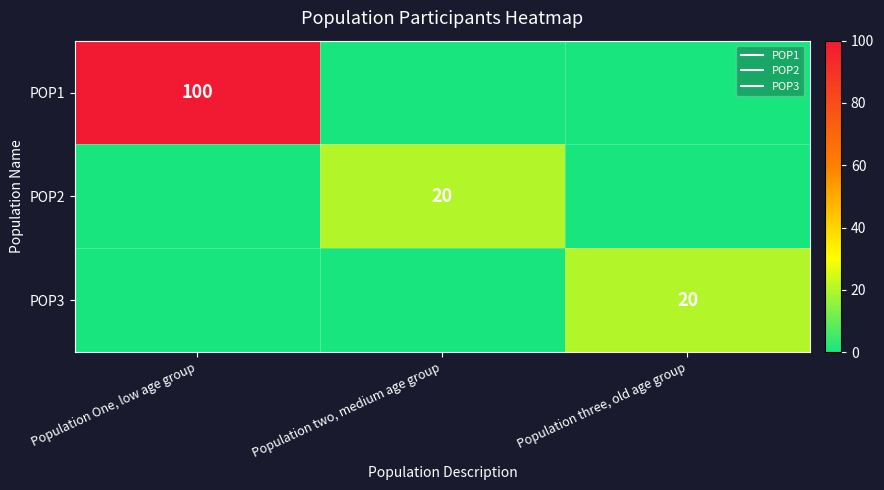

How many positive values does the POP1 series have?

1